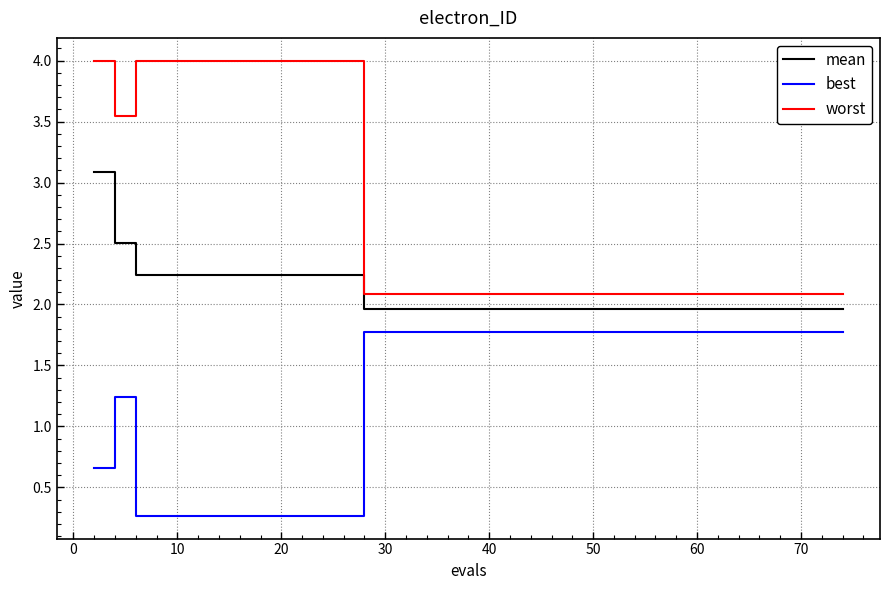

Rank the series by their maximum value, from highest to lowest.

worst, mean, best